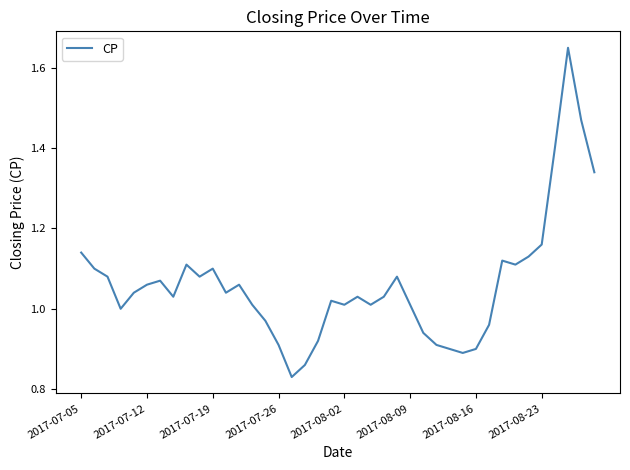

How many distinct data groups are displayed?

1